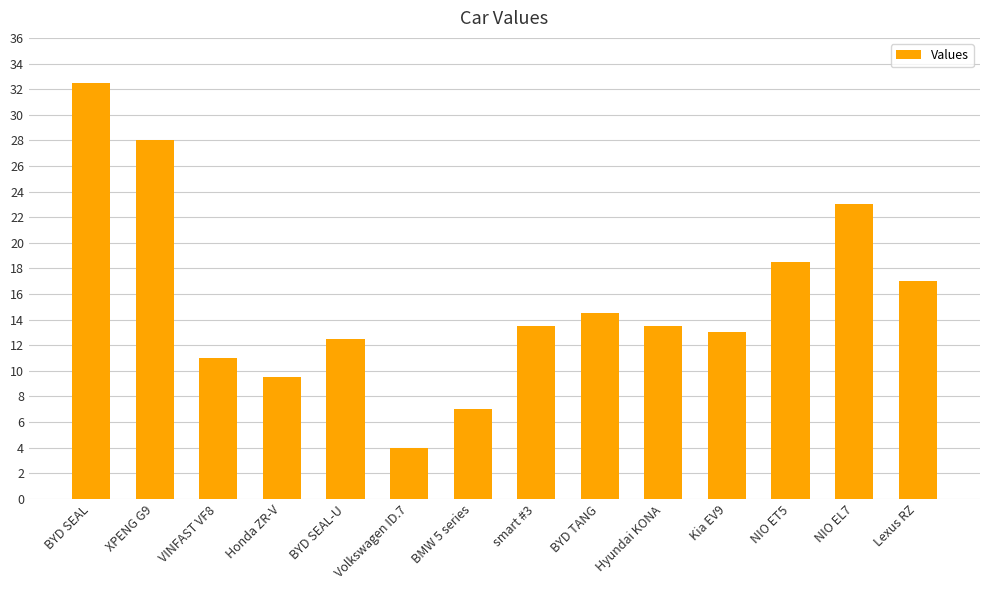

How many distinct data groups are displayed?

1